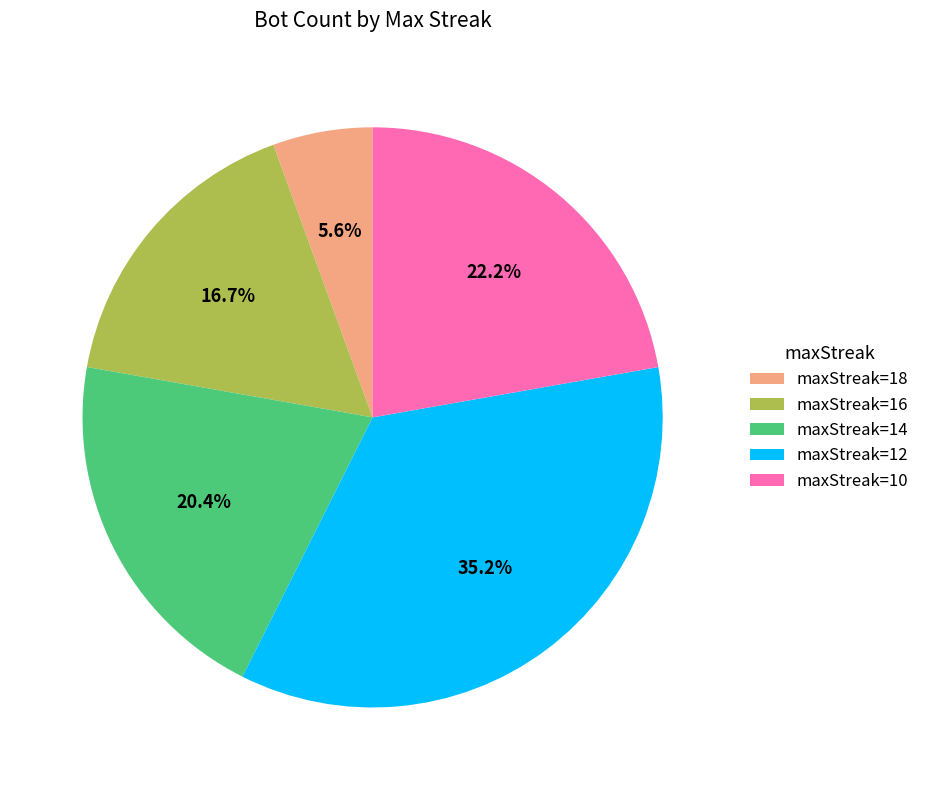

What is the largest slice in the pie chart?

maxStreak=12